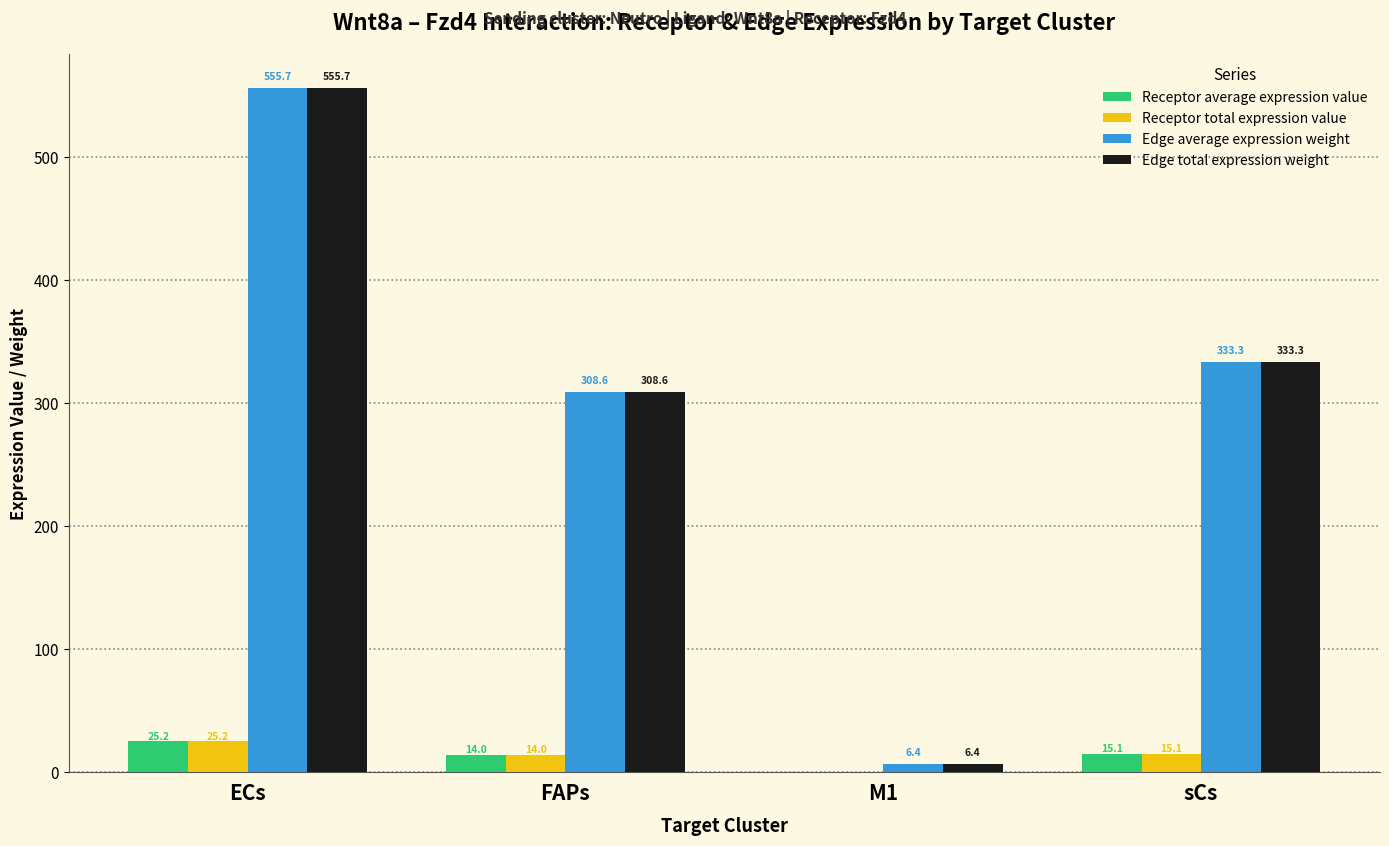

What value does the Receptor total expression value series have at sCs?

15.1